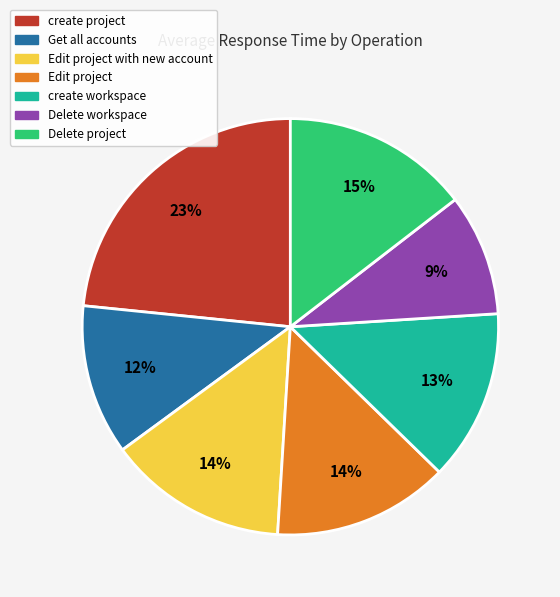

Does any single category account for the majority?

No